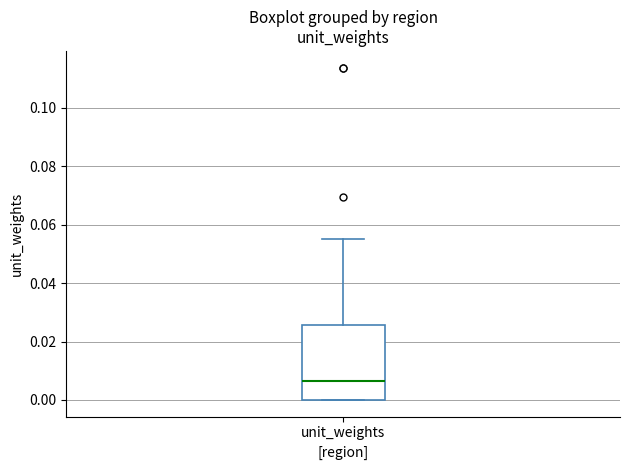

Read this box plot against the y-axis: the position of the median line, the range covered by the box, and the ends of both whiskers. The values are not printed on the chart, so give them approximately, as read against the axis.

median 0.006, box 0.000 to 0.026, whiskers 0.000 to 0.056